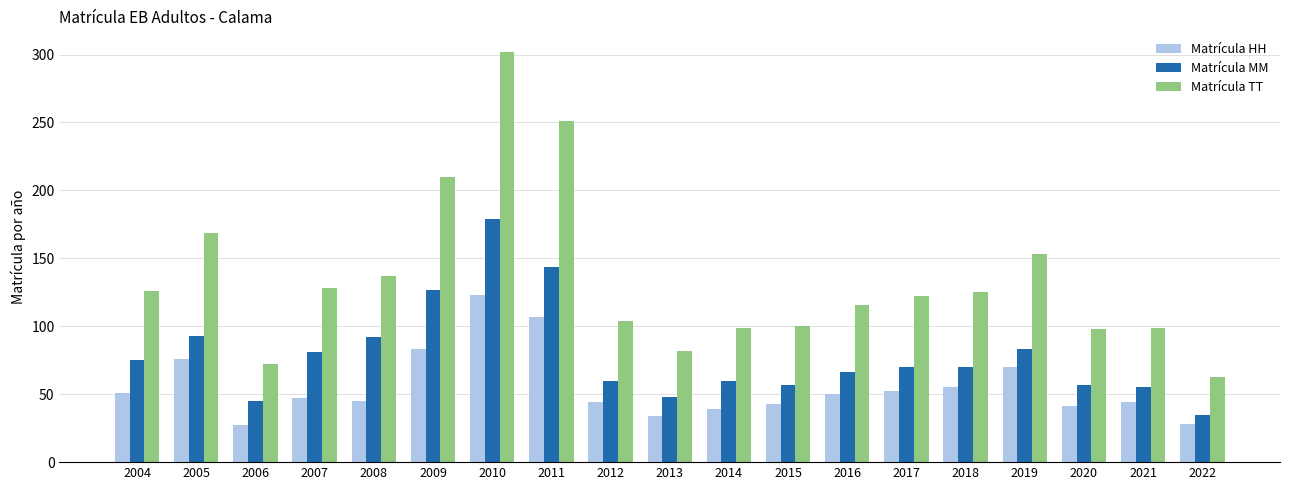

Is it true that Matrícula TT equals 210 at 2009?

True